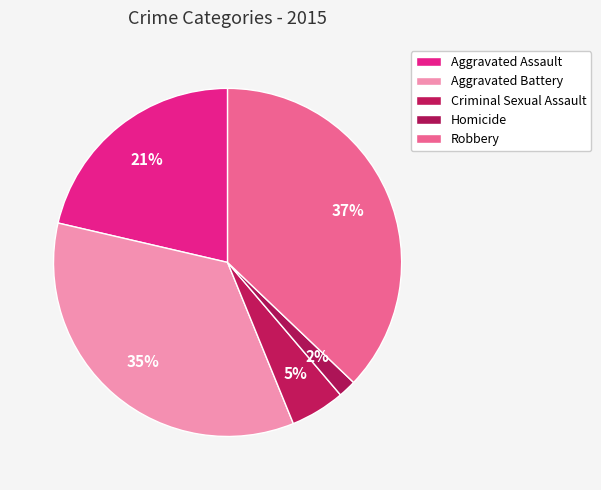

Which category has the smallest portion of the pie?

Homicide